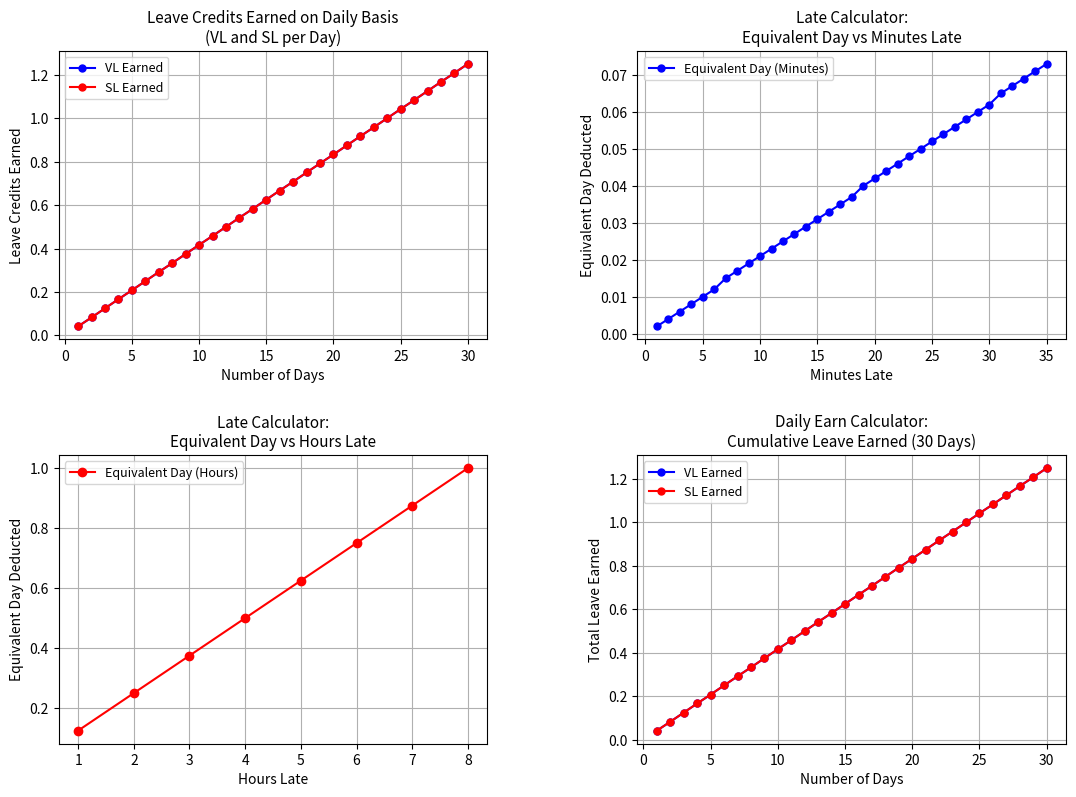

Does the chart display data point markers on the line(s)?

Yes